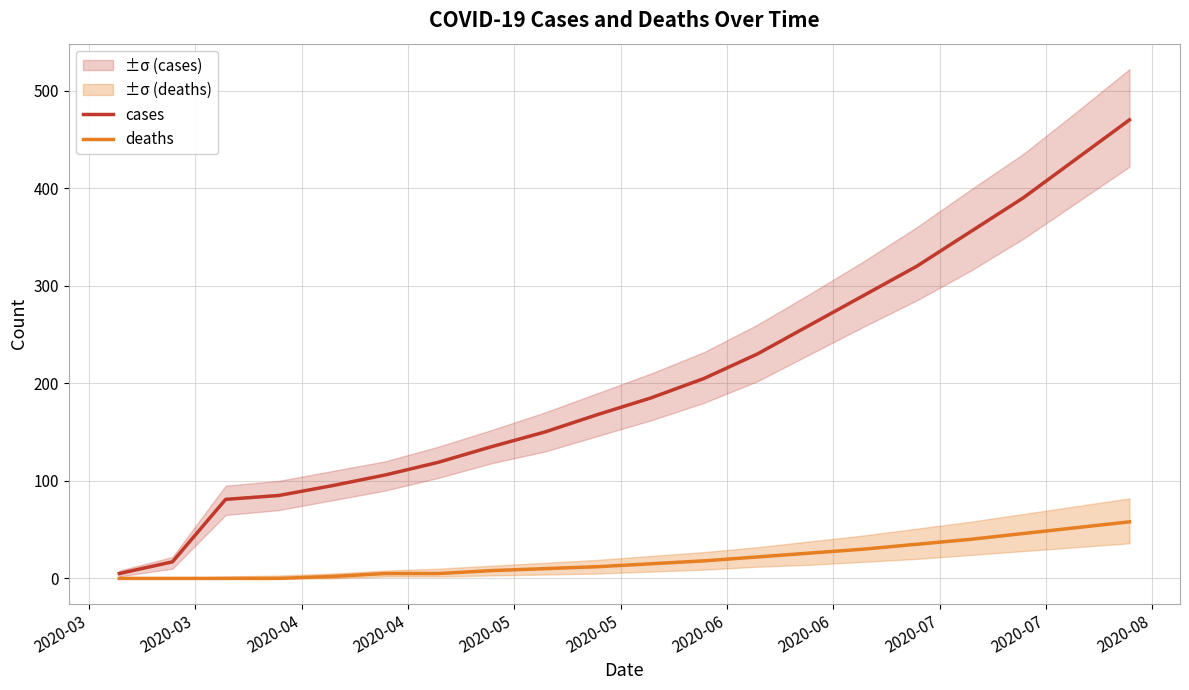

What is the maximum value for cases?

470